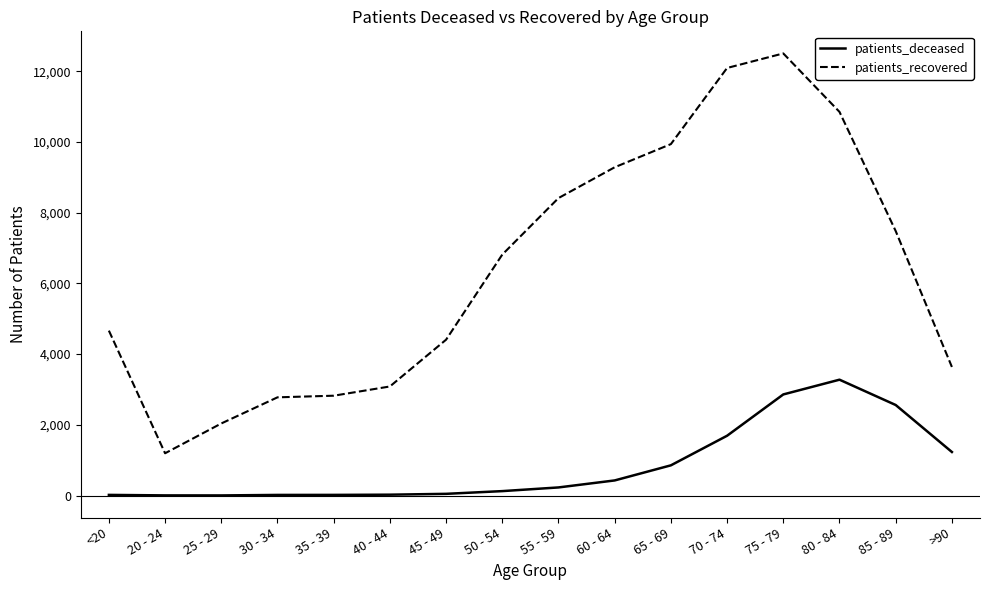

Which series has the largest total across all categories?

patients_recovered